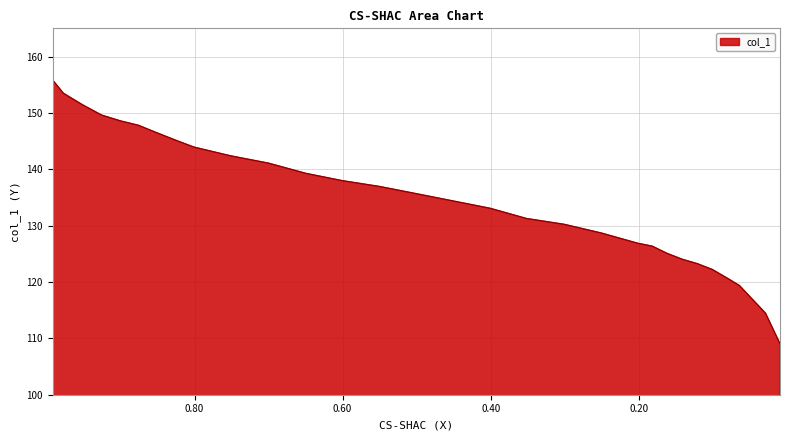

The chart shows a value of 92.3 at 0.5504. True or false?

False